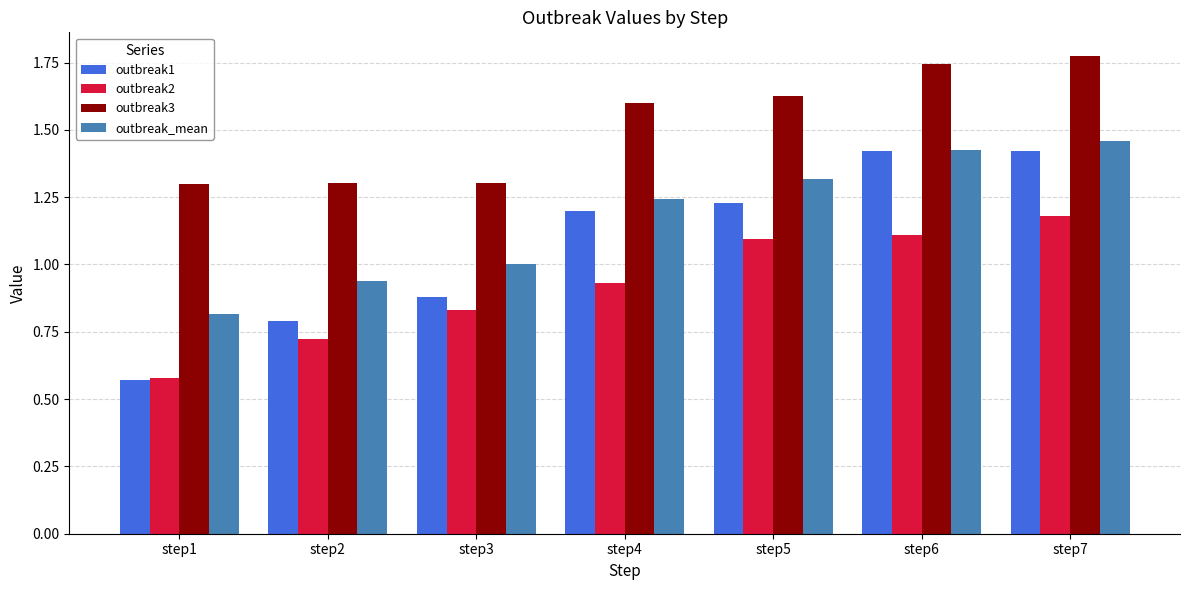

Is it true that outbreak_mean equals 0.8 at step5?

False